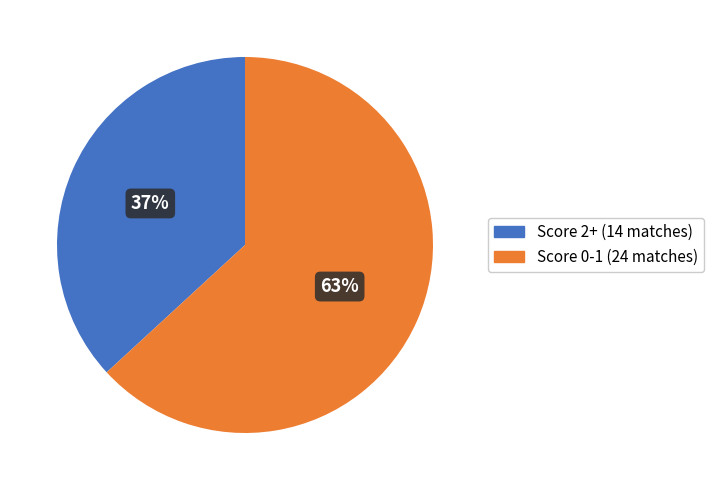

To the nearest percent, what portion does Score 0-1 (24 matches) represent?

63%